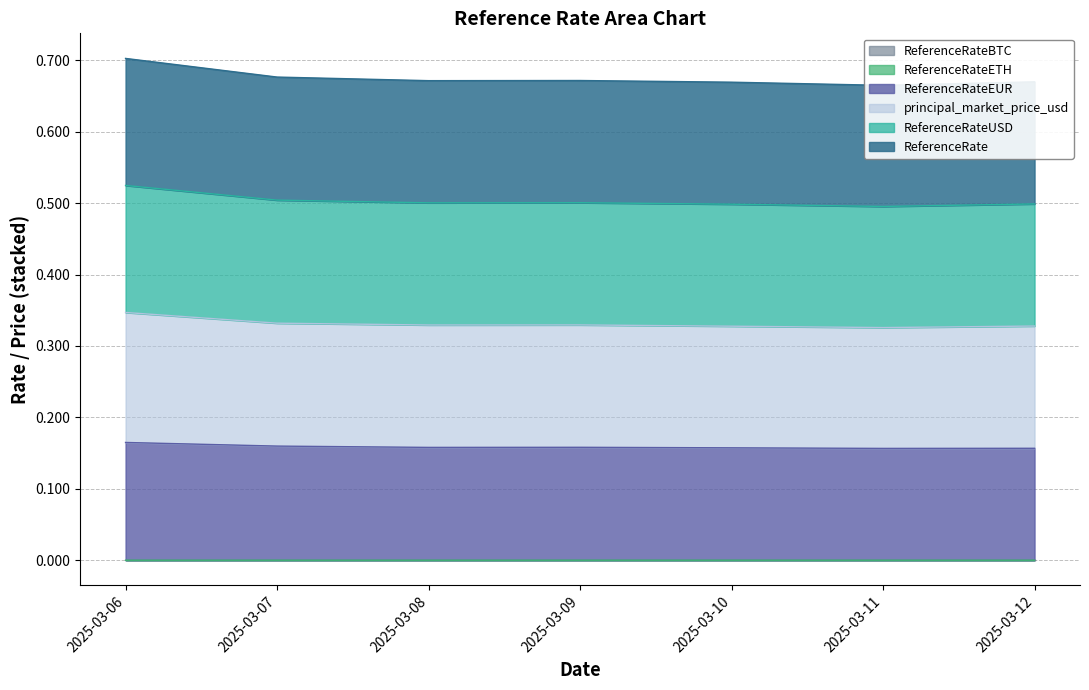

Where is principal_market_price_usd nearest to the value 0?

2025-03-11